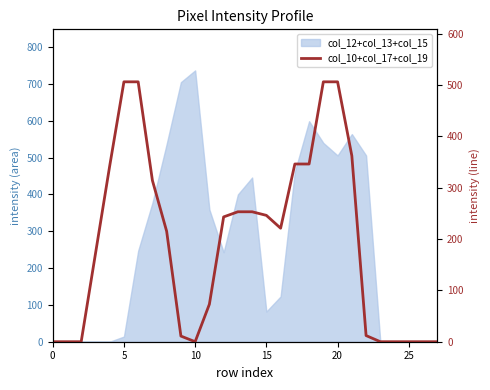

How many lines are shown in the chart?

1